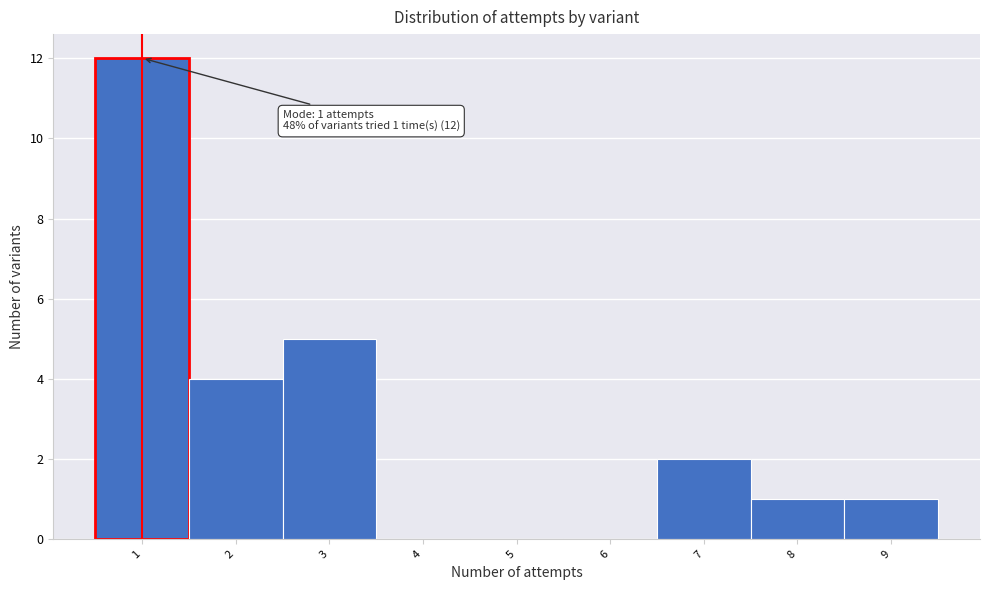

Over which range of the x-axis is the bar tallest?

0.5 to 1.5